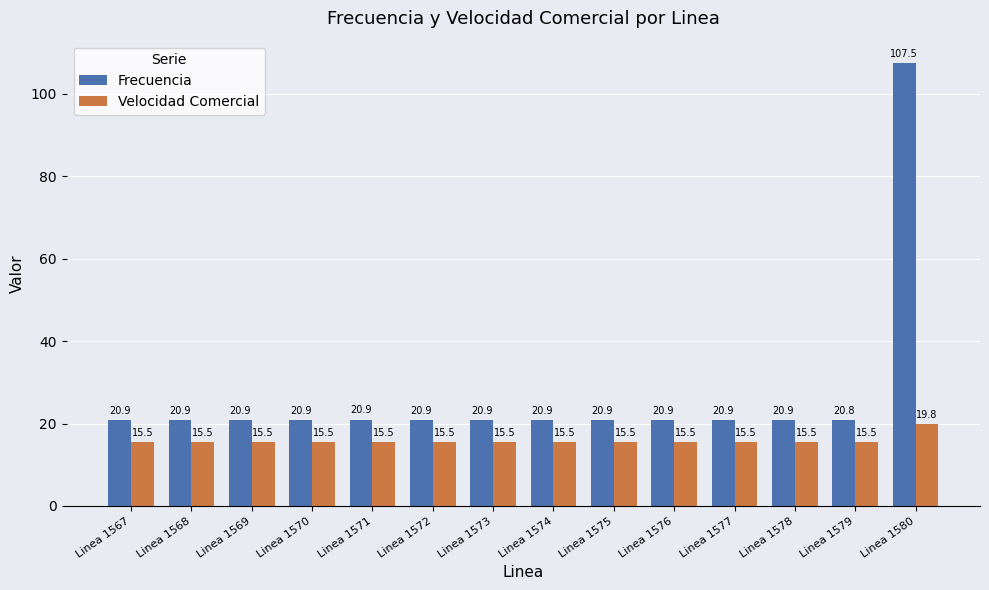

Is it true that Frecuencia equals 11.6 at Linea 1579?

False